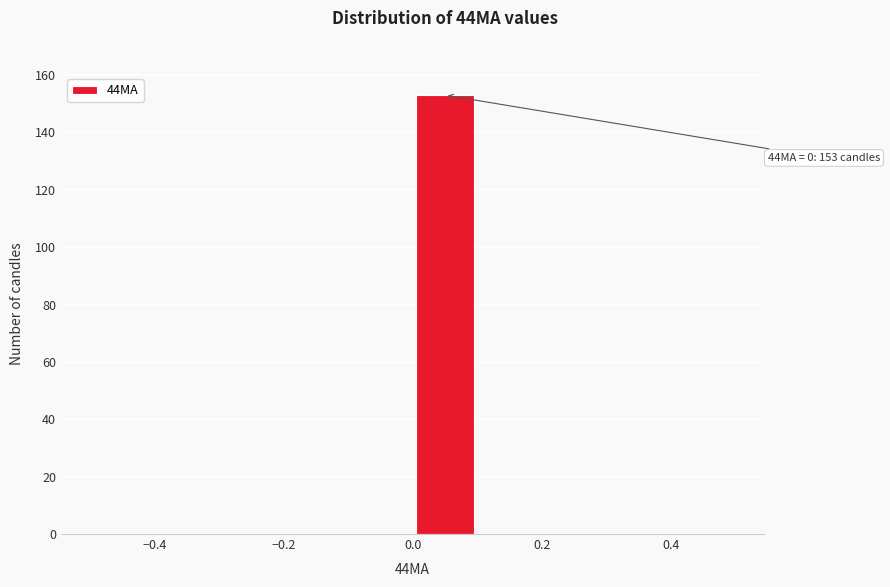

Which range on the x-axis has the tallest bar?

0.0 to 0.1